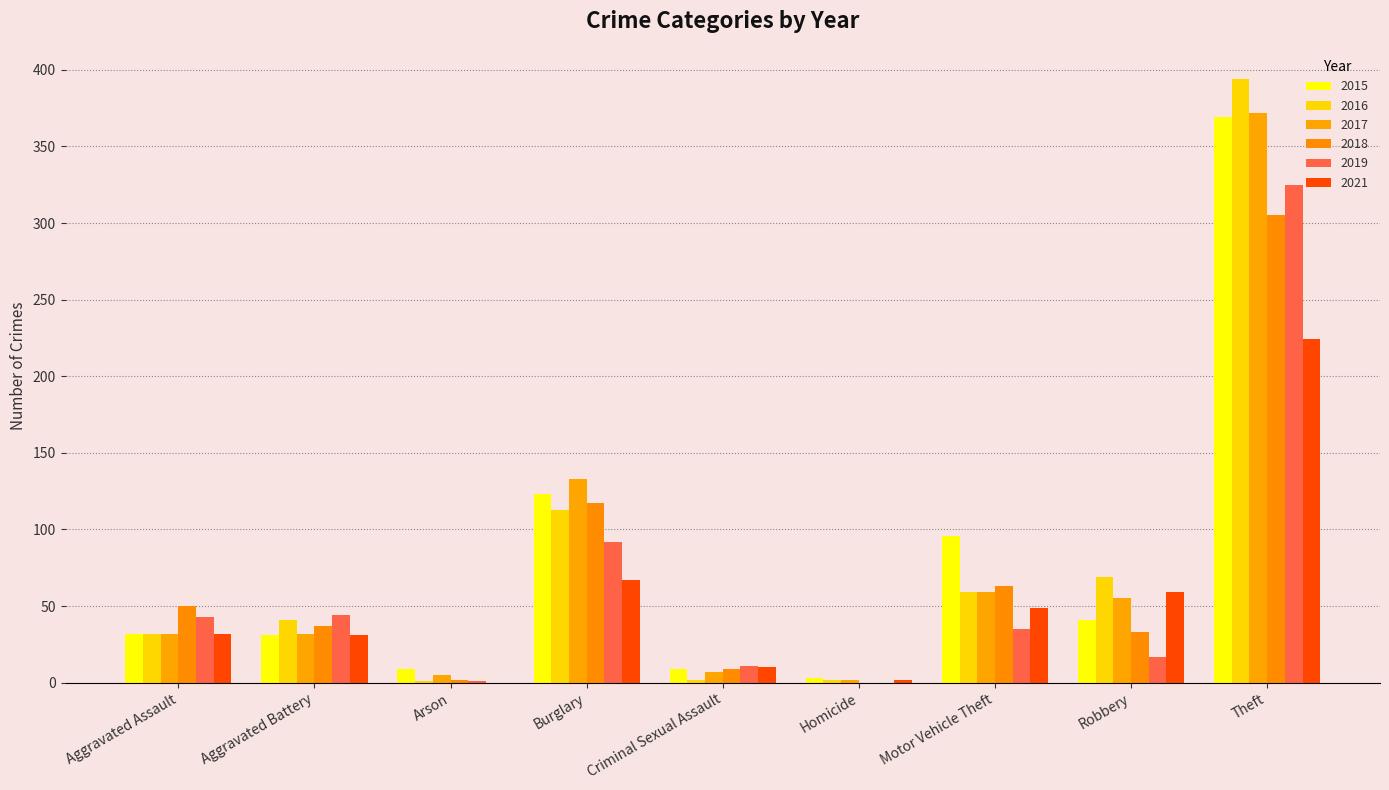

What is the average value of the 2016 series?

79